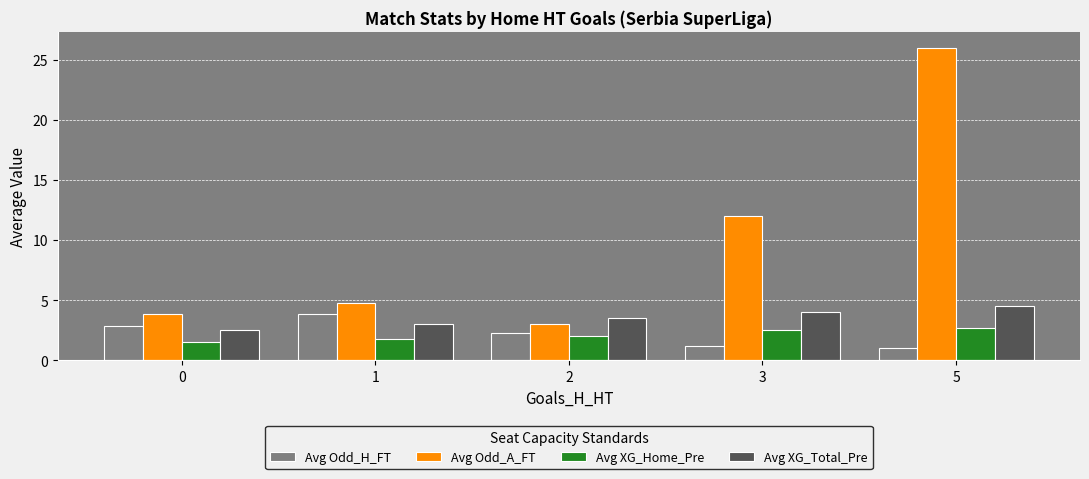

Reading left to right, list all the values displayed in this chart.

Avg Odd_H_FT: 0=2.9	1=3.9	2=2.3	3=1.2	5=1.0
Avg Odd_A_FT: 0=3.8	1=4.8	2=3.0	3=12.0	5=26.0
Avg XG_Home_Pre: 0=1.5	1=1.8	2=2.0	3=2.5	5=2.7
Avg XG_Total_Pre: 0=2.5	1=3.0	2=3.5	3=4.0	5=4.5